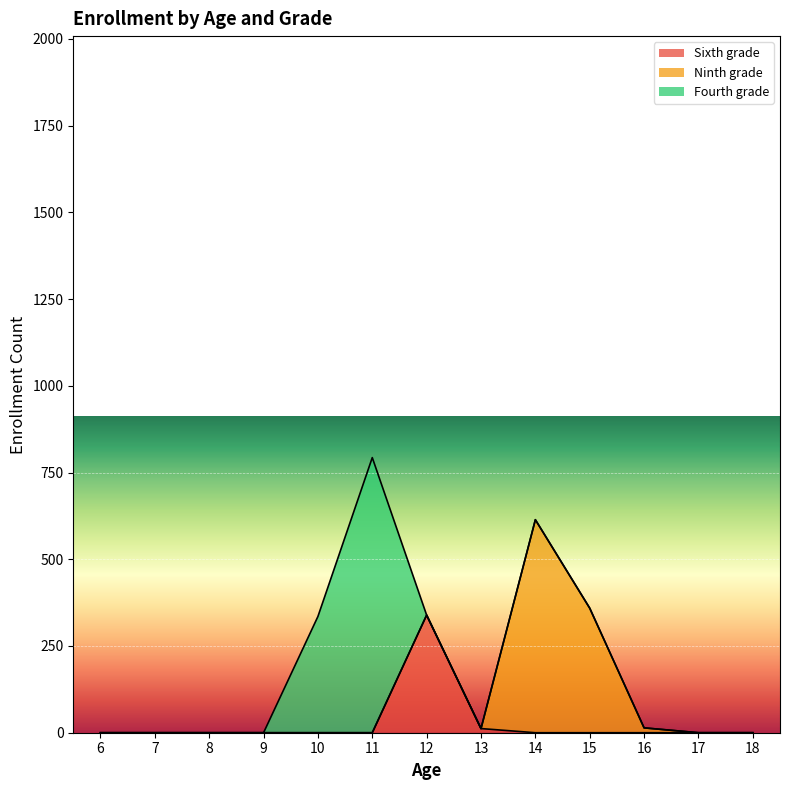

The value of Sixth grade at 16 is 0. True or false?

True